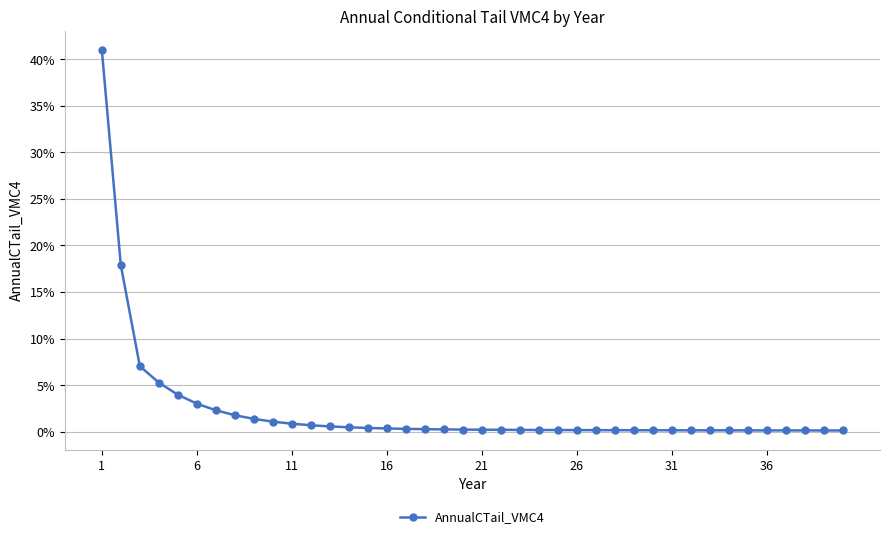

Which category has the highest value across all series?

1